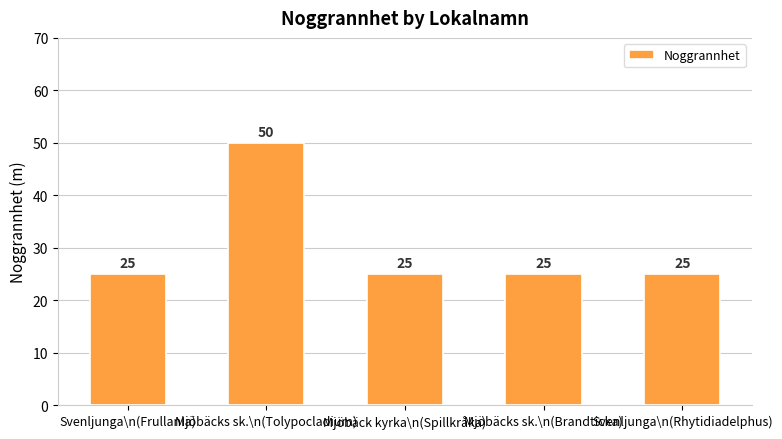

Read the value at Mjöbäcks sk.\n(Brandticka).

25